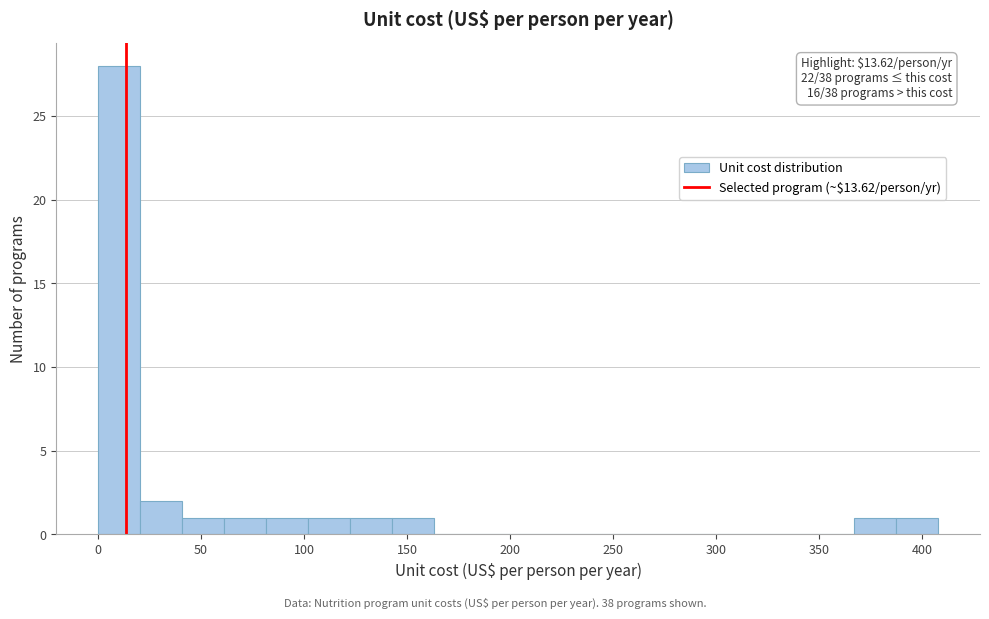

Which range on the x-axis has the tallest bar?

0 to 20